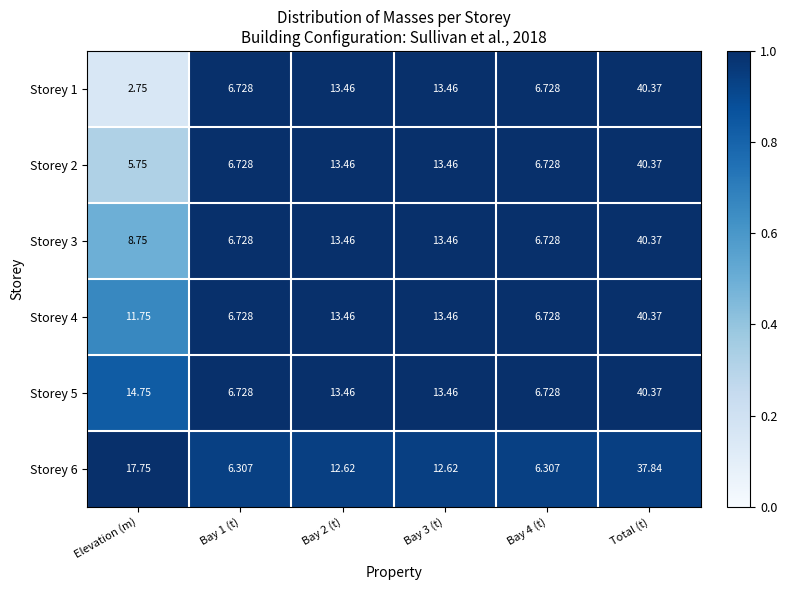

How many distinct data groups are displayed?

6